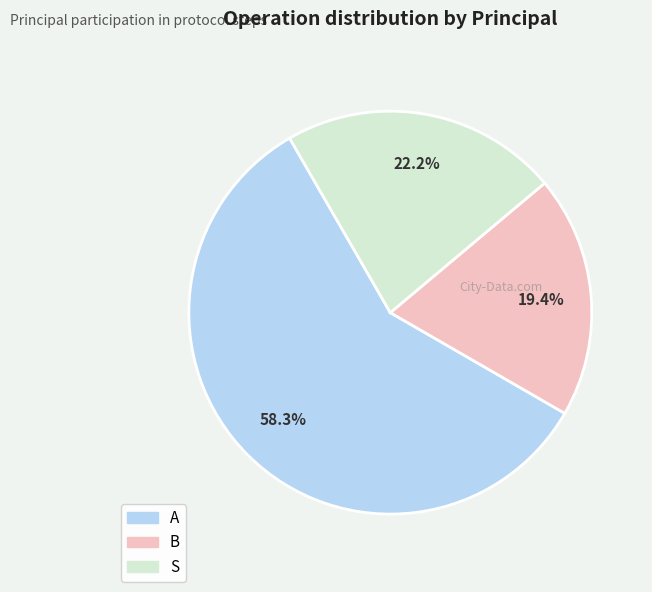

Does A represent more than half of the total?

Yes